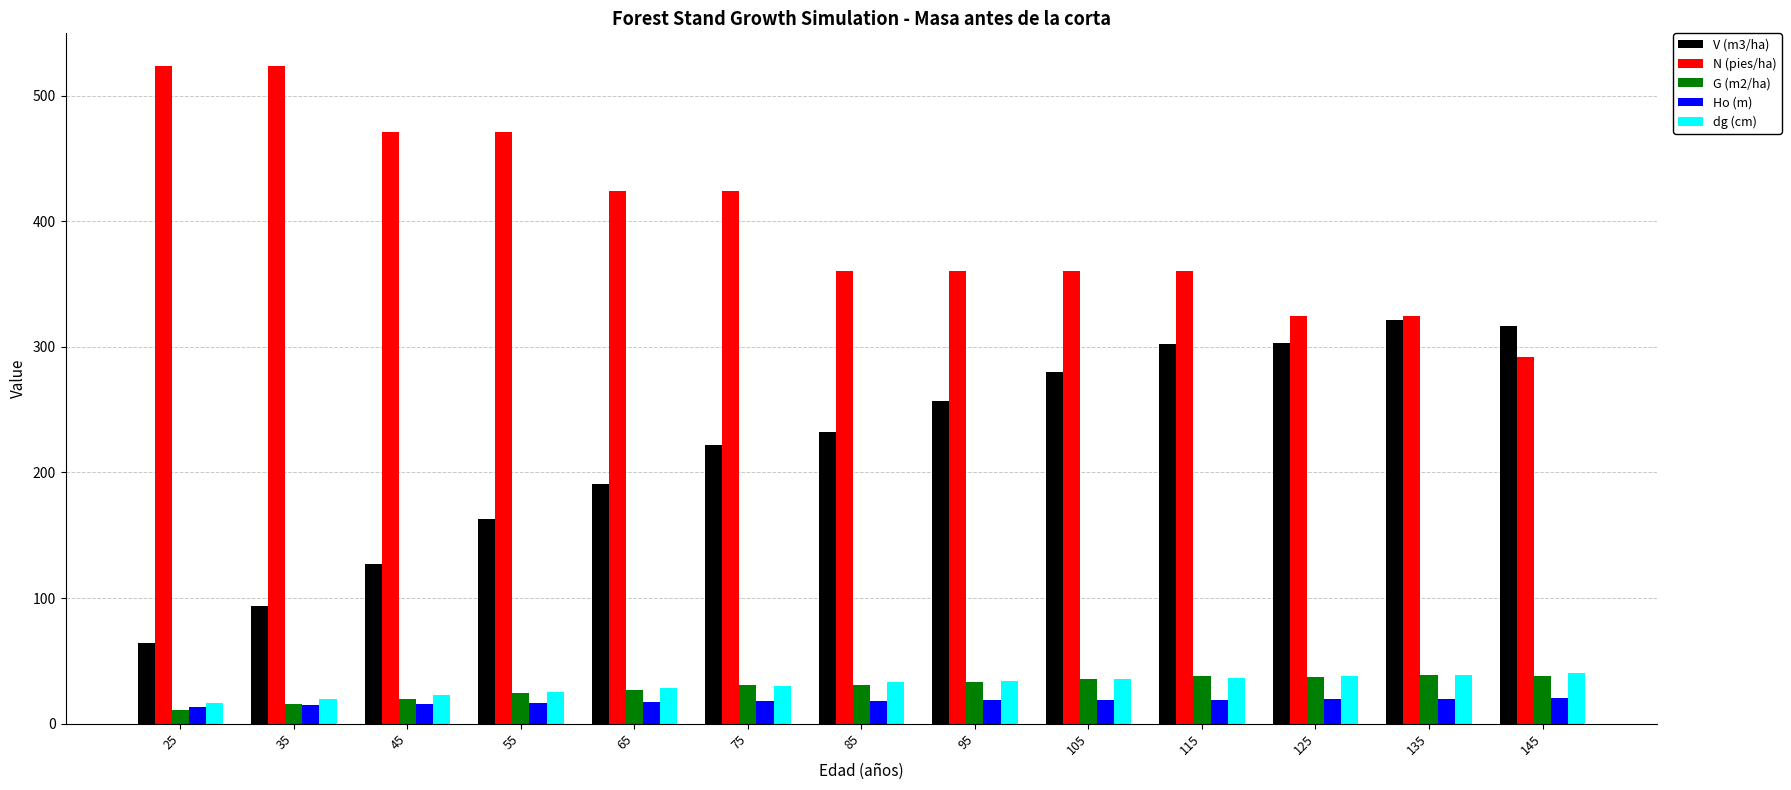

Is it true that dg (cm) equals 33.0 at 85?

True